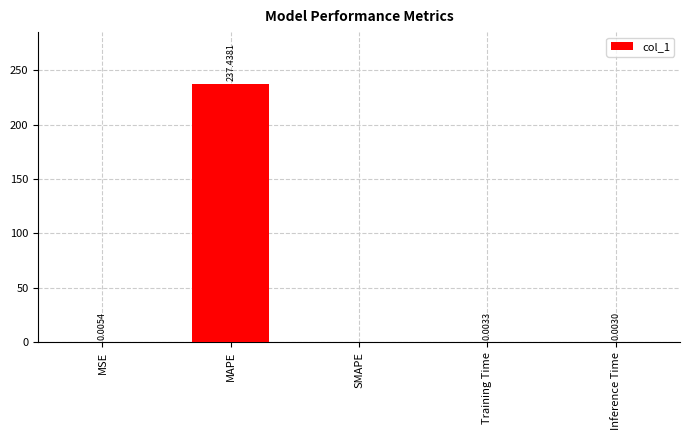

Which label corresponds to the largest value in the chart?

MAPE